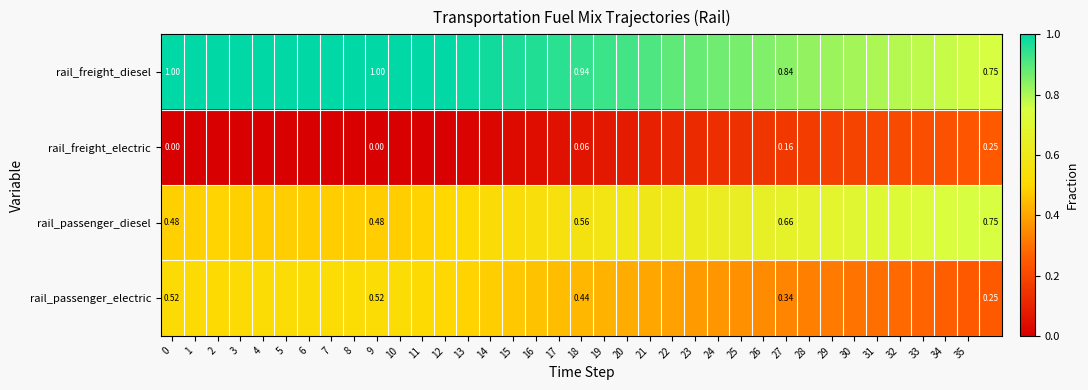

Is it true that rail_freight_diesel equals 0.4 at 7?

False